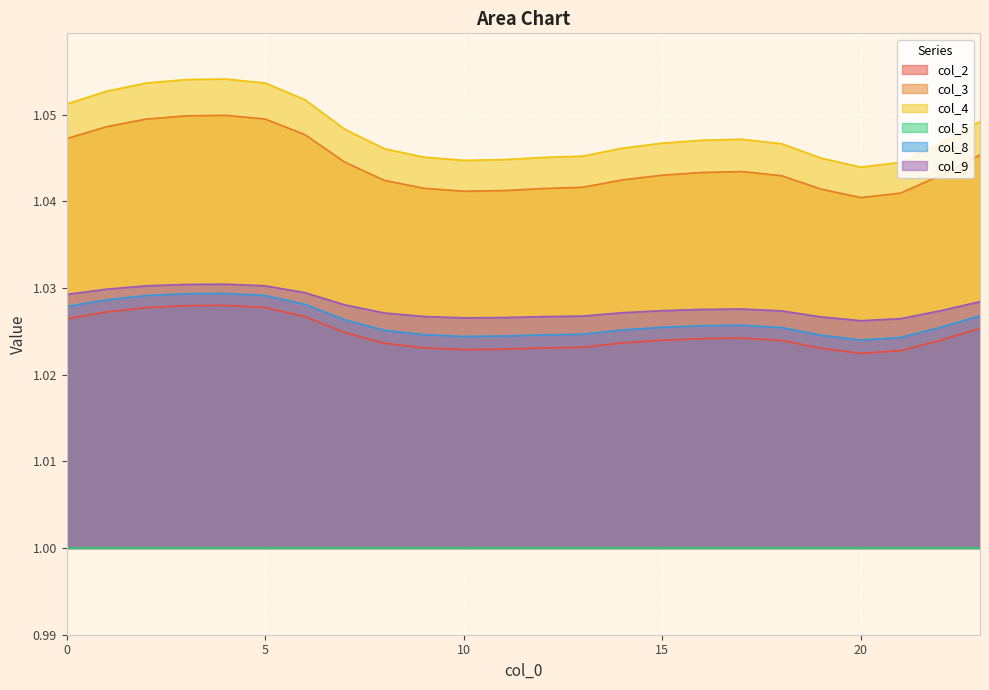

True or false: col_4 has a value of 1.7 at 2.

False